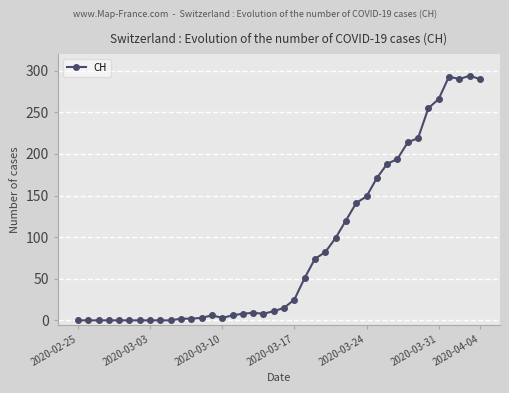

What is the sum of all values?

3488